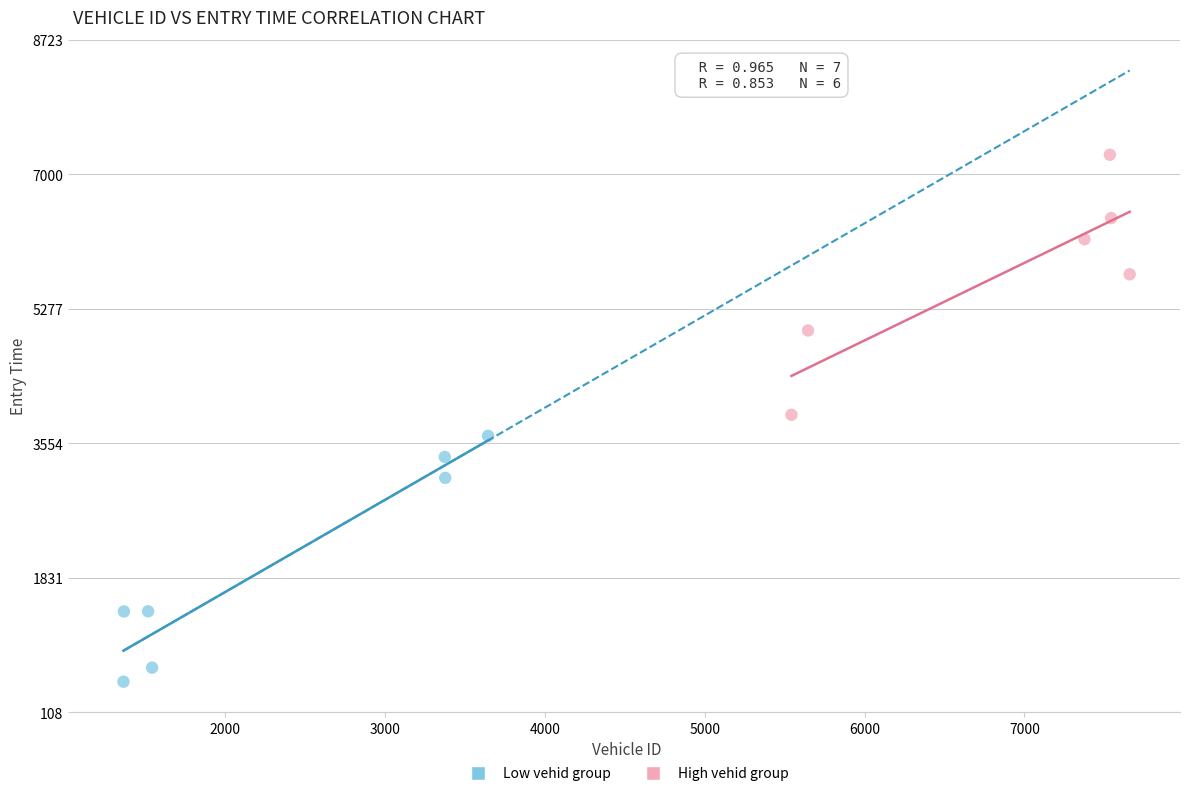

Which series reaches the maximum Y coordinate?

High vehid group